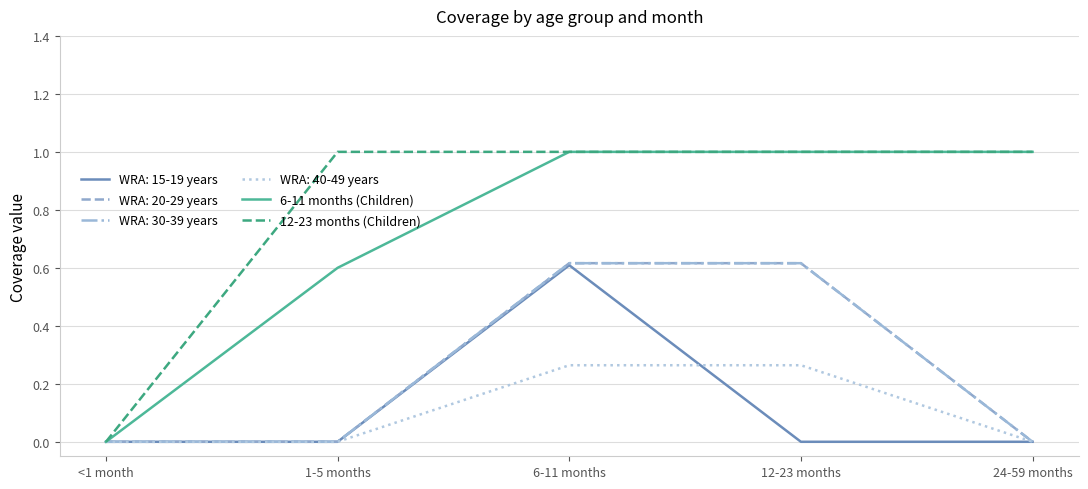

Is this an area chart (filled region under the line)?

No